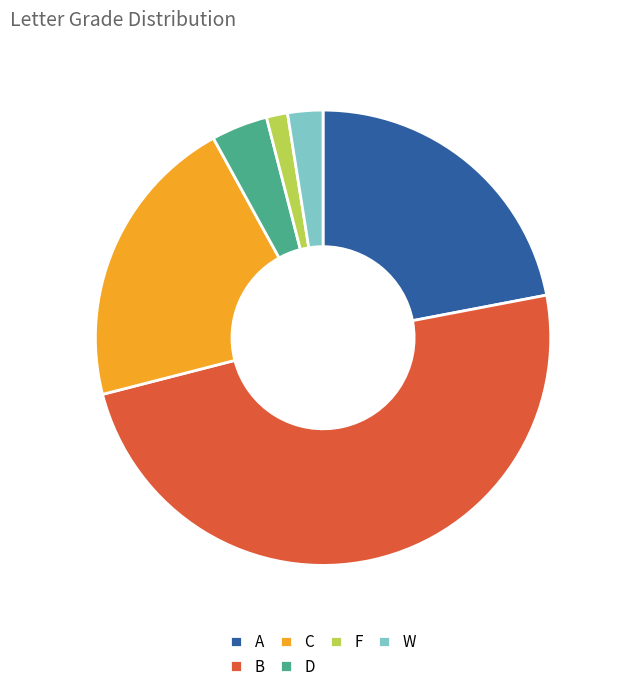

Does A represent more than half of the total?

No